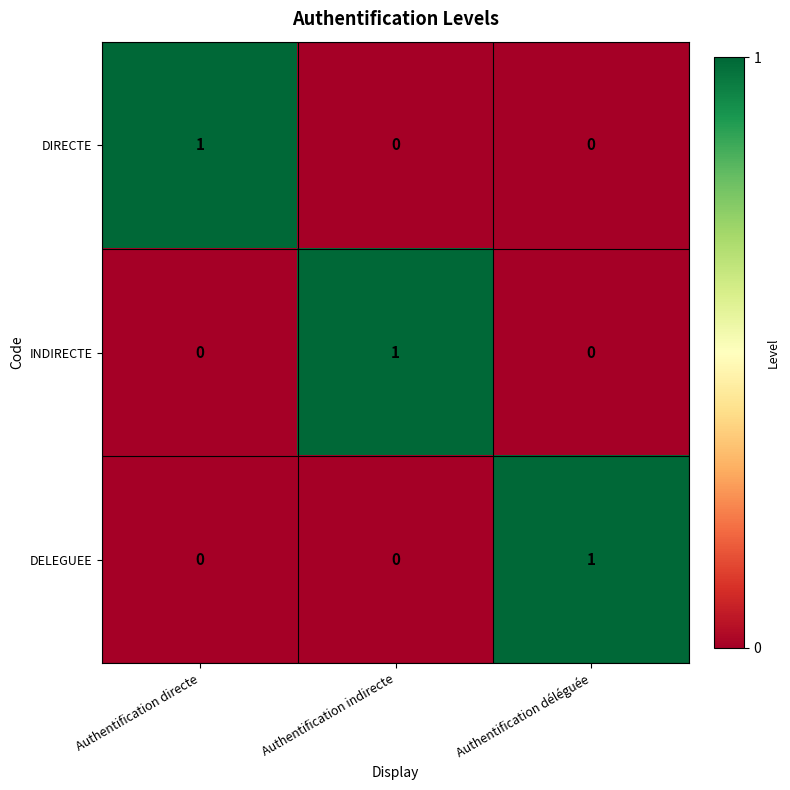

The INDIRECTE series shows 0 at Authentification déléguée. True or false?

True